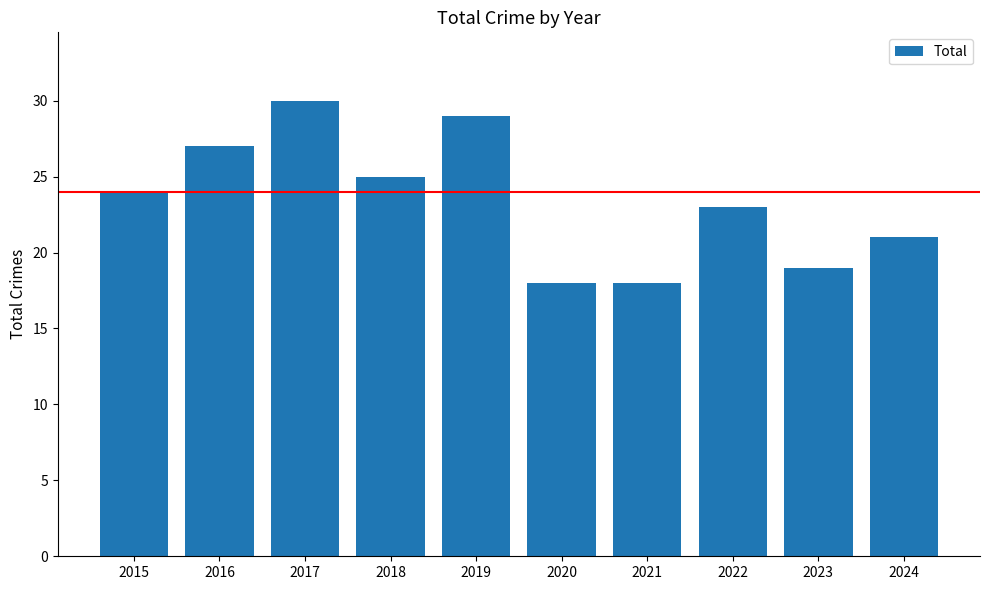

How many distinct data groups are displayed?

1